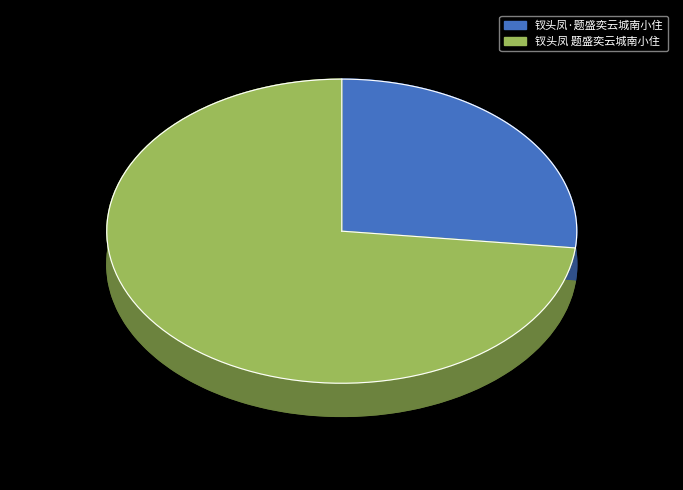

What is the ratio of the value at 钗头凤·题盛奕云城南小住 to the value at 钗头凤 题盛奕云城南小住?

0.4